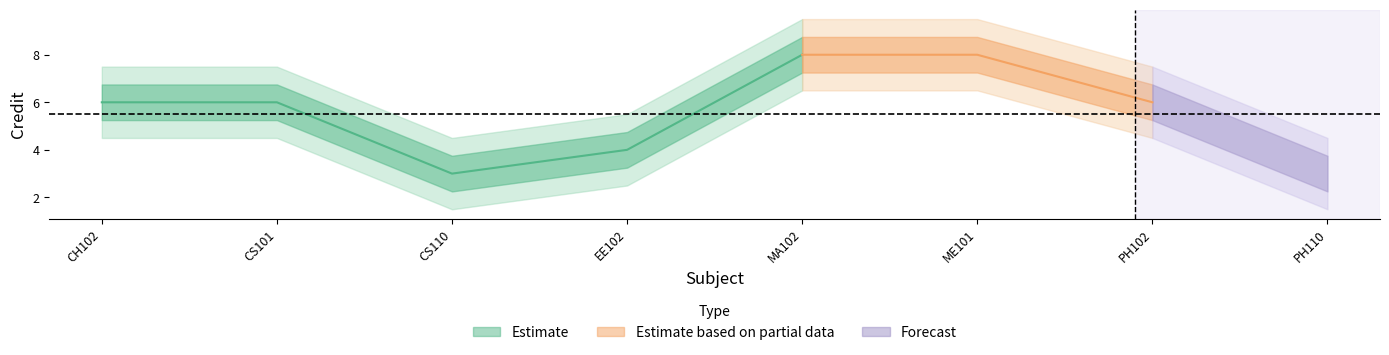

List the labels in order of value, largest first.

MA102, ME101, CH102, CS101, PH102, EE102, CS110, PH110